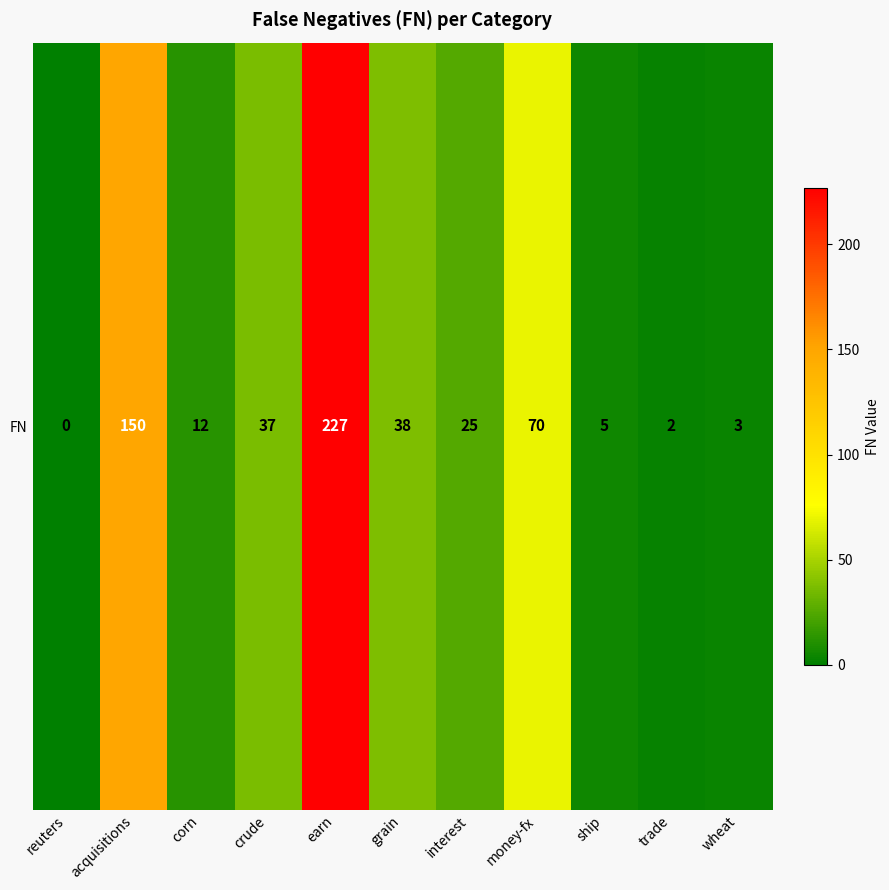

Reading left to right, what are all the values shown in this chart?

0	150	12	37	227	38	25	70	5	2	3